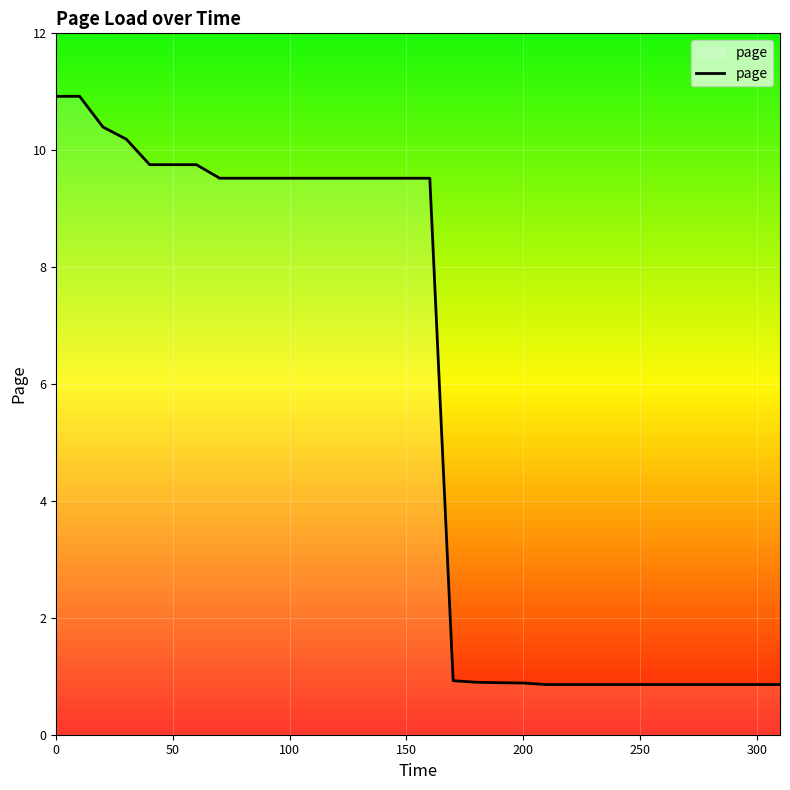

What is the smallest value displayed?

0.9